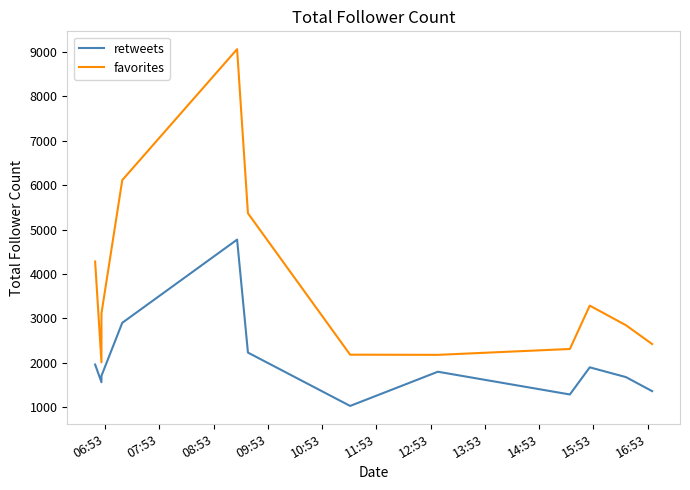

Does the chart have visible grid lines?

No